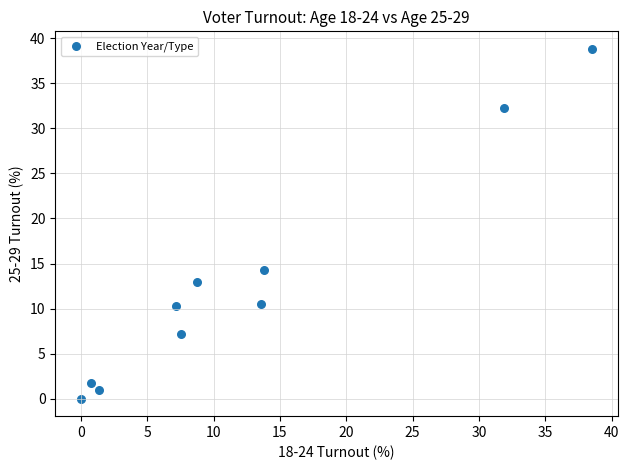

What is the range of X values (max minus min)?

38.6